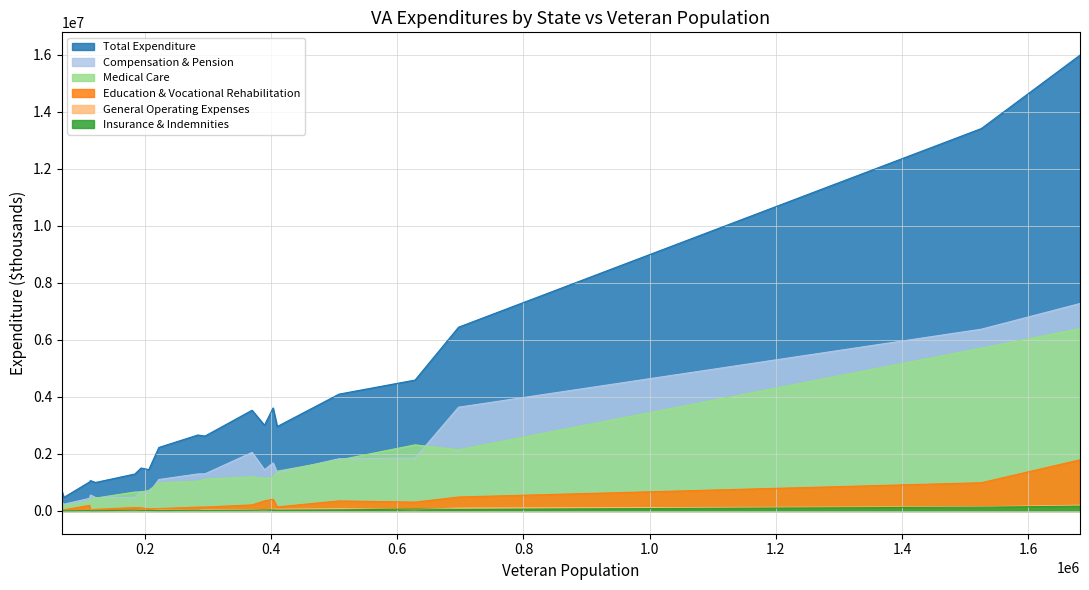

Which series has the widest spread of values?

Total Expenditure